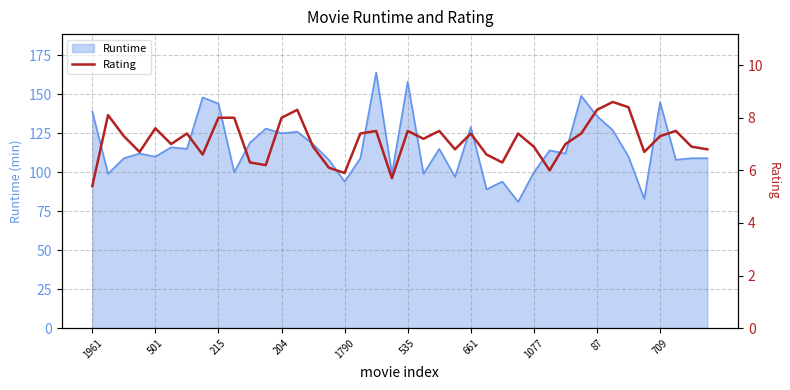

How many lines are shown in the chart?

1